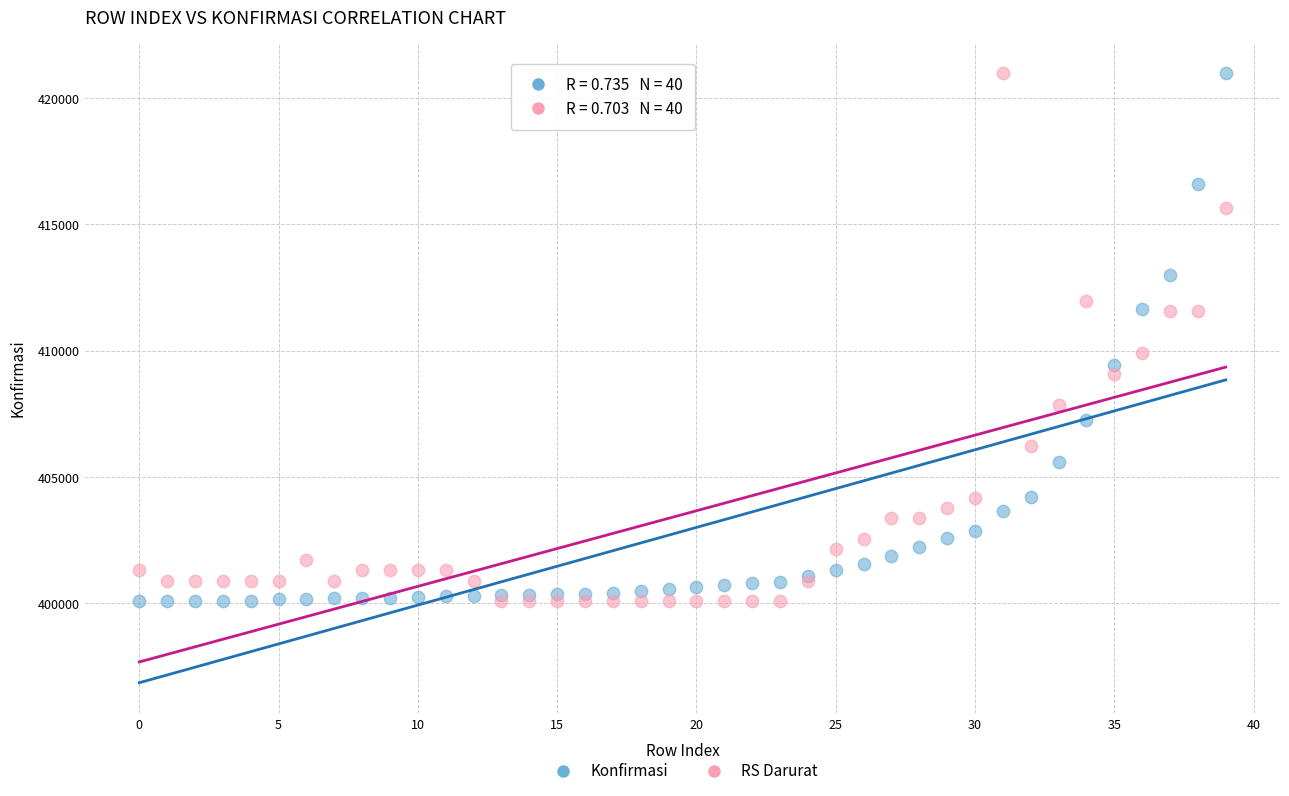

What are all the series names shown in the legend?

Konfirmasi, RS Darurat